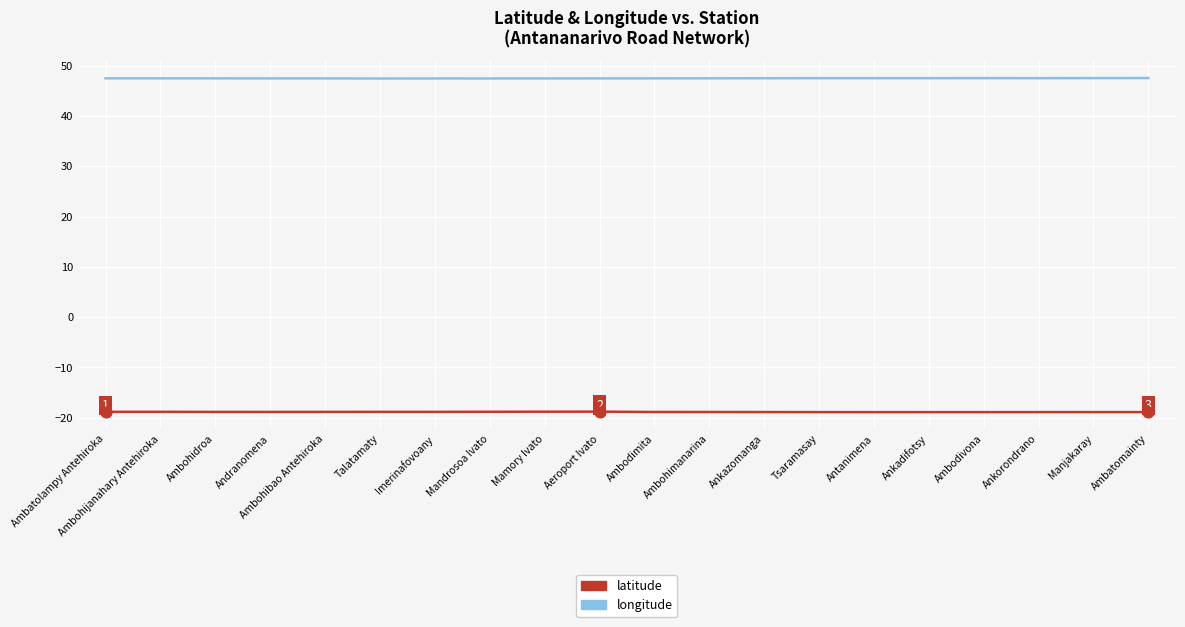

Is the value of longitude at Ambohibao Antehiroka greater than the value of latitude at Ambatolampy Antehiroka?

Yes